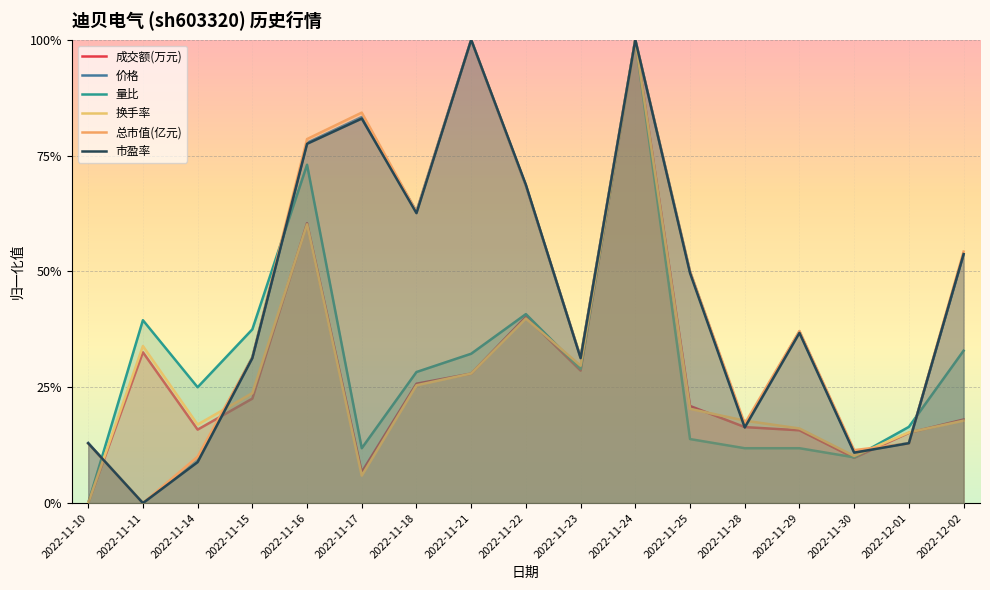

What are all the series names shown in the legend?

成交额(万元), 价格, 量比, 换手率, 总市值(亿元), 市盈率